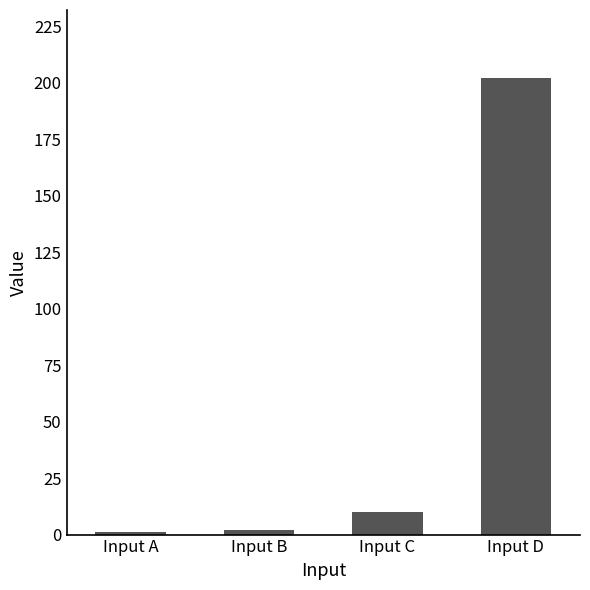

What is the maximum value shown in the chart?

202